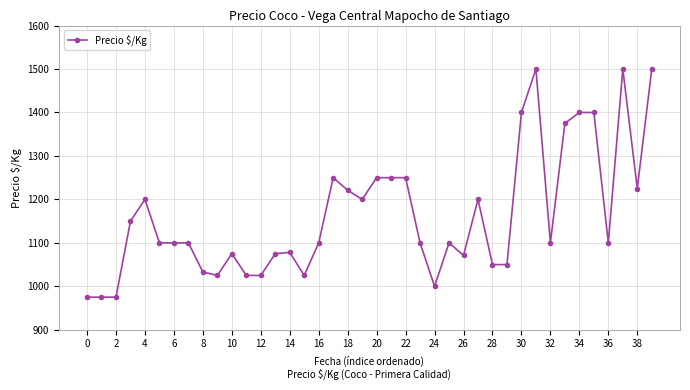

What is the value of the 8th point from the left?

1100